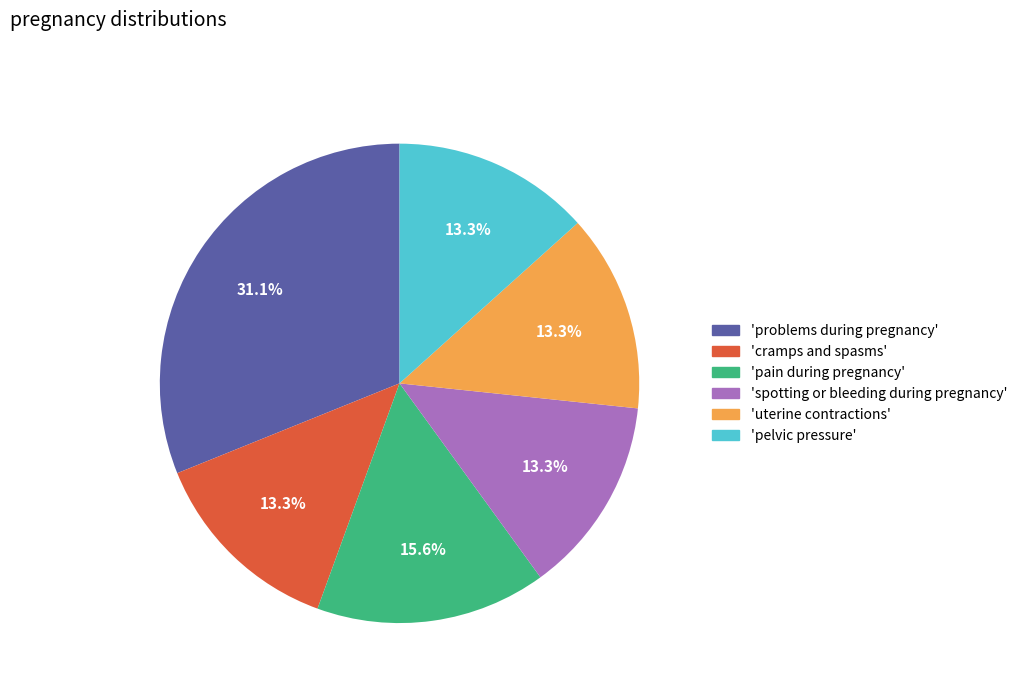

Between 'spotting or bleeding during pregnancy' and 'problems during pregnancy', which is larger?

'problems during pregnancy'